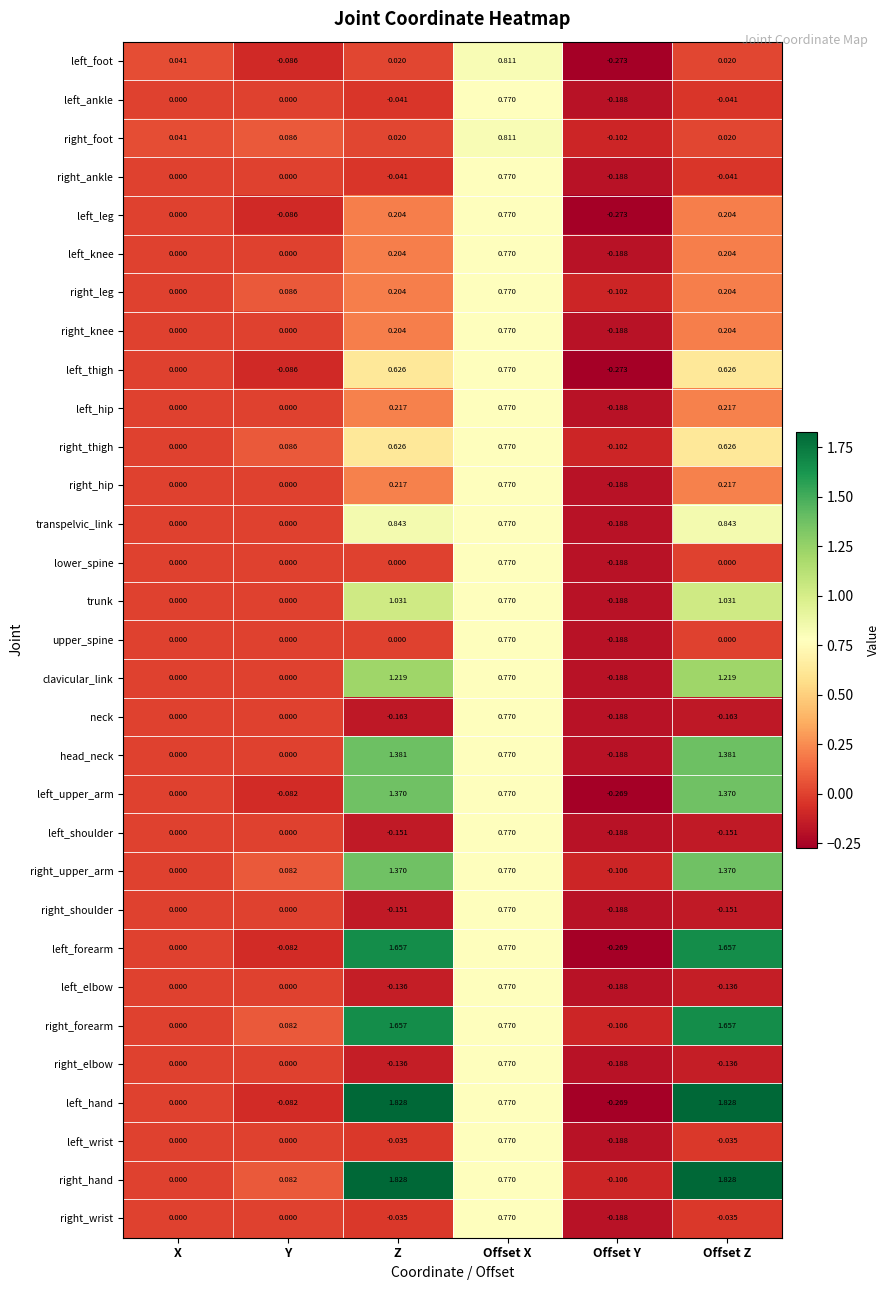

Is the value of left_leg at X greater than the value of left_foot at Y?

Yes